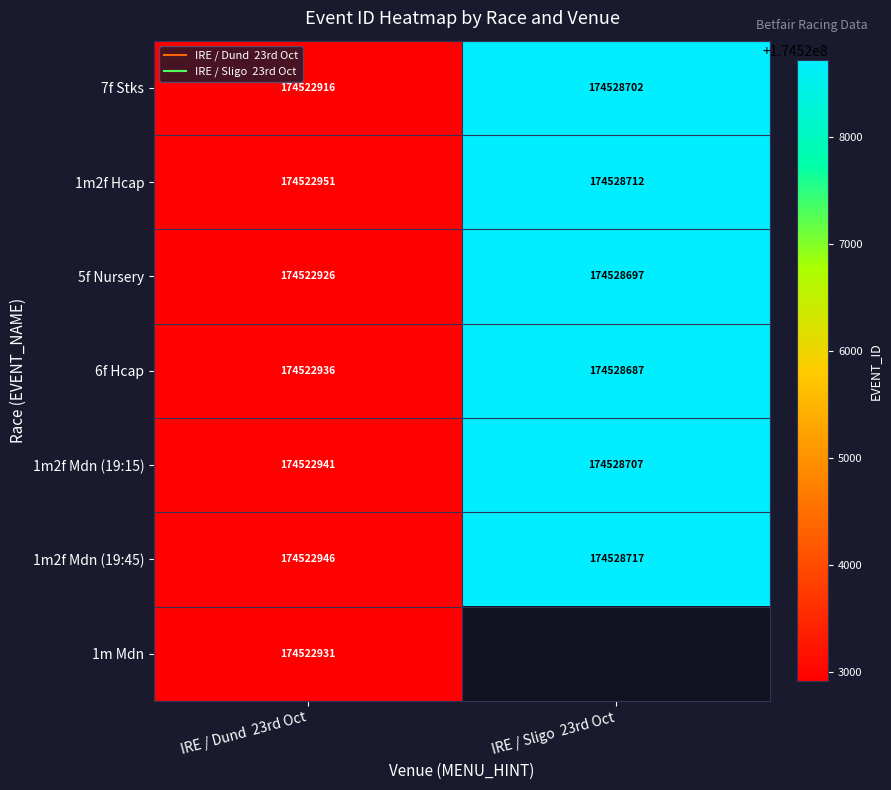

What is the highest value of the 5f Nursery series?

174528697